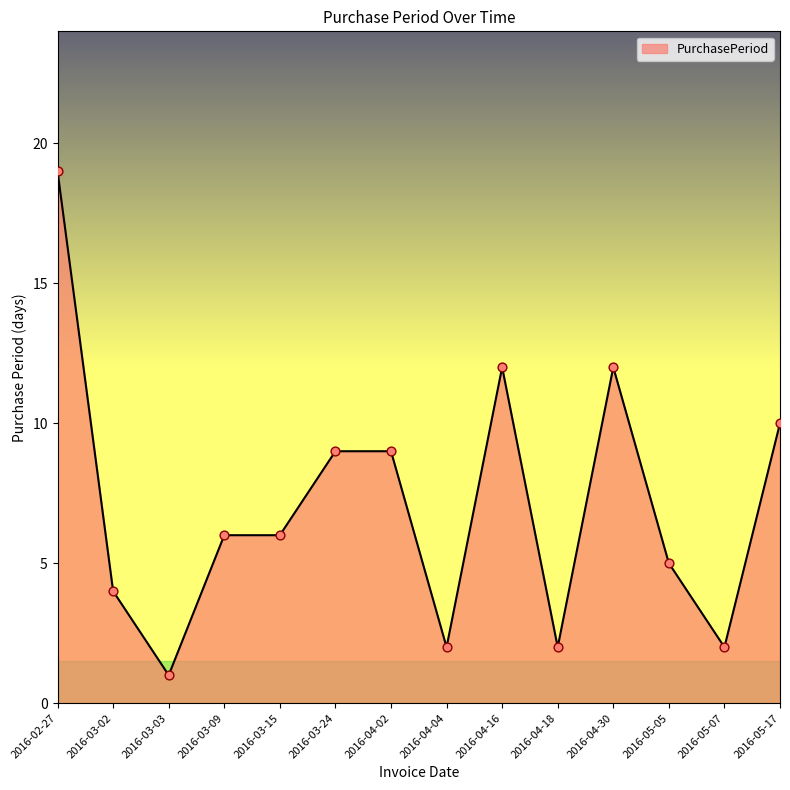

Approximately how many times larger is the value at 2016-03-15 compared to 2016-02-27?

0.3